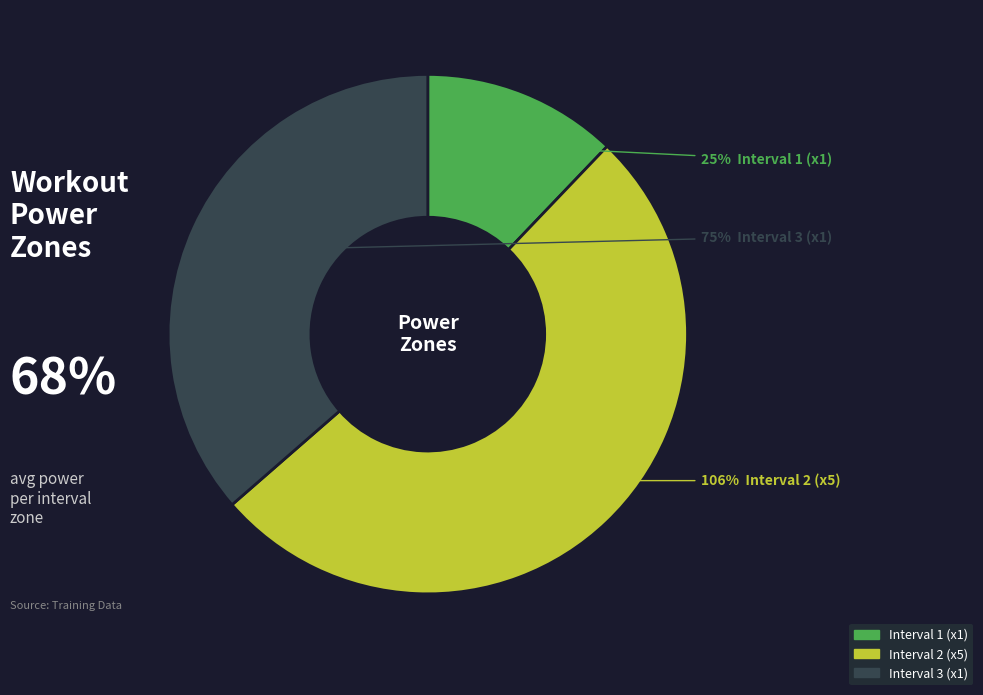

What percentage is the 5 slice, to the nearest percent?

51%